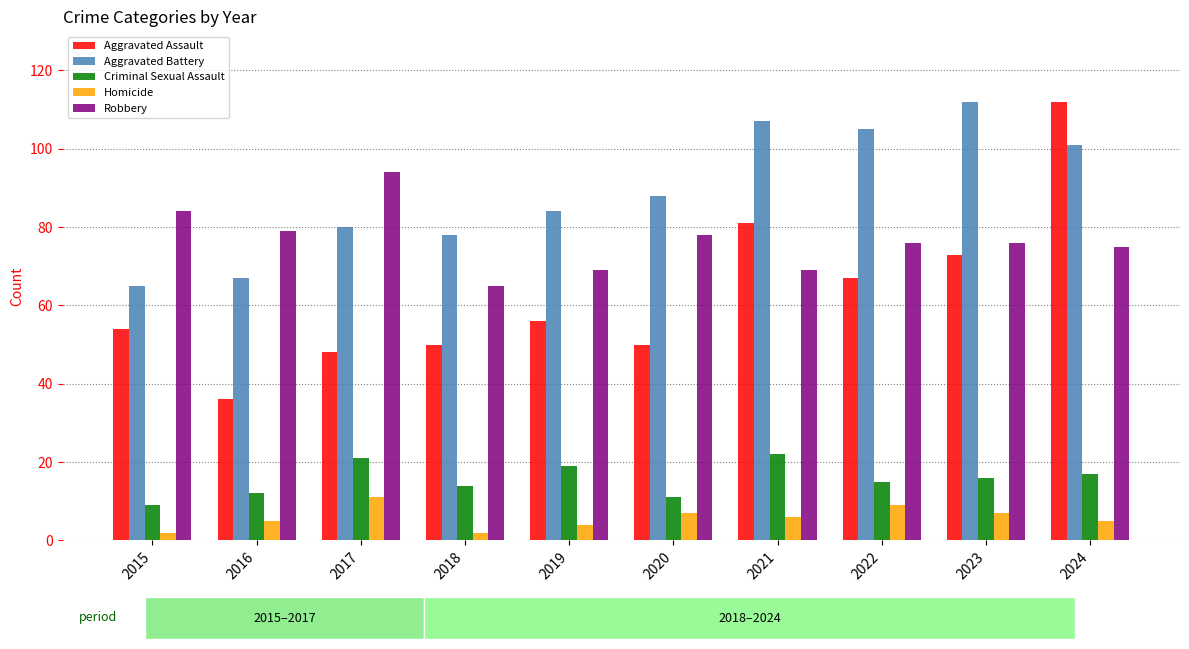

How many series are shown in this chart?

5